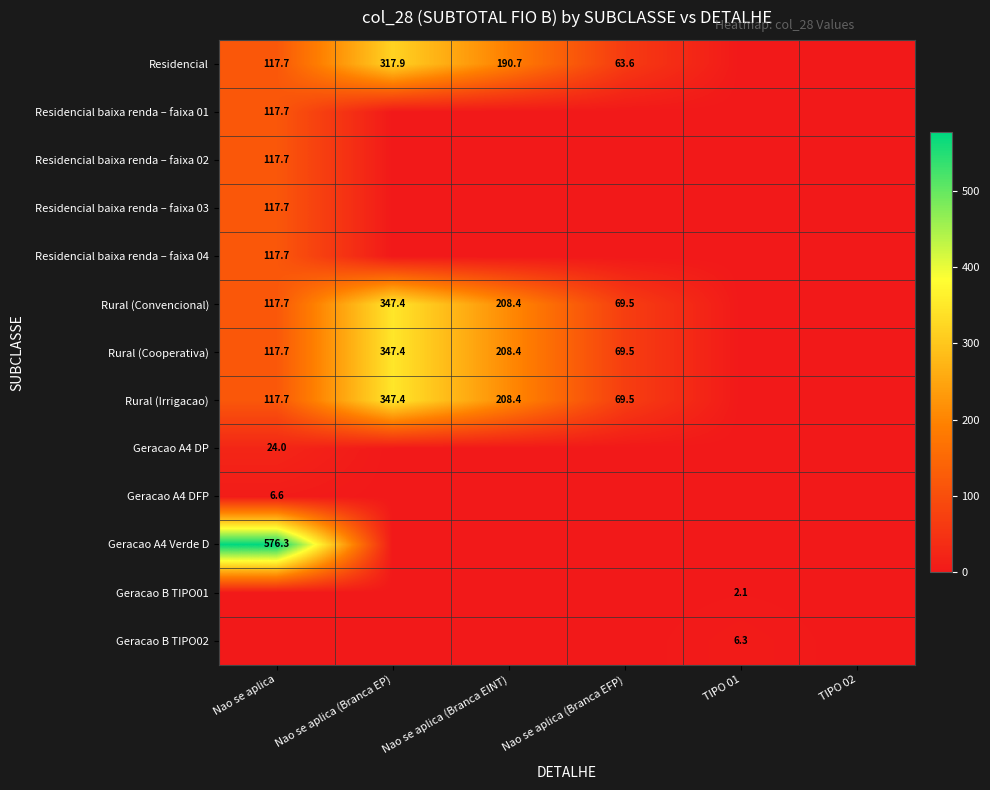

Is it true that Residencial equals 63.6 at Nao se aplica (Branca EFP)?

True